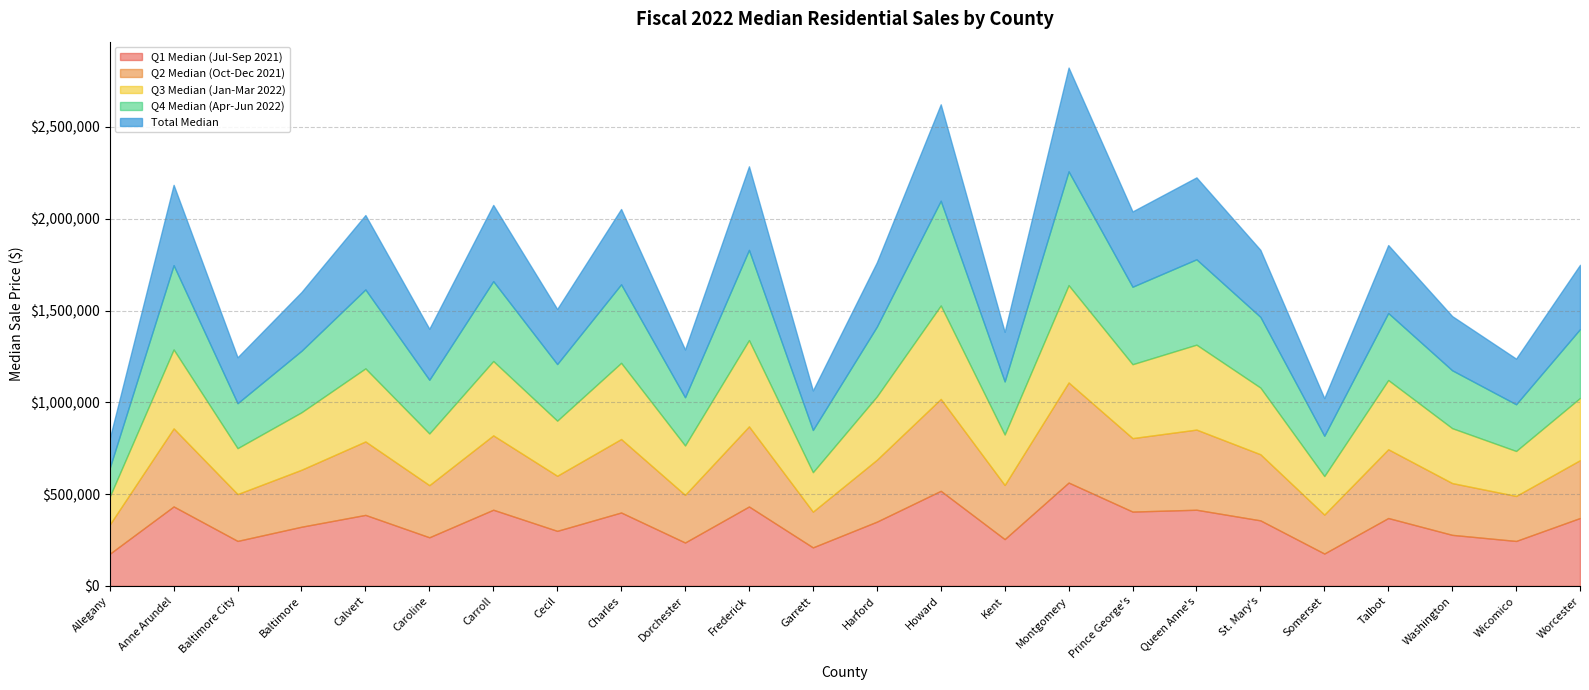

The value of Total Median at Montgomery is 565000. True or false?

True